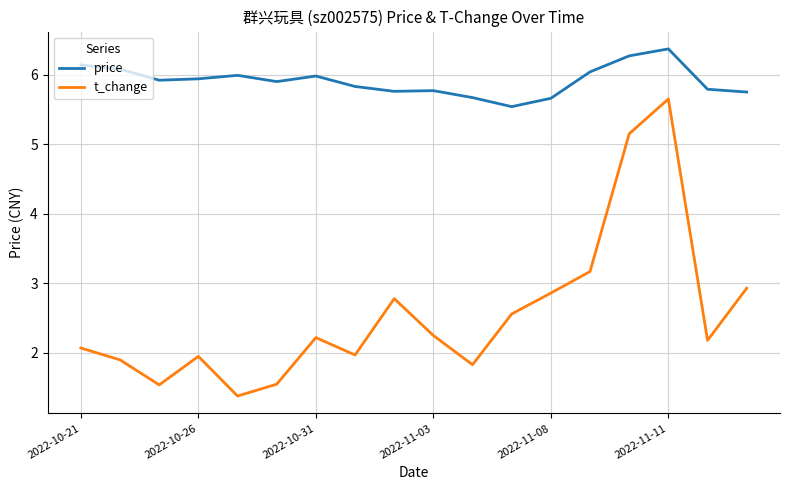

Which series has the largest total across all categories?

price